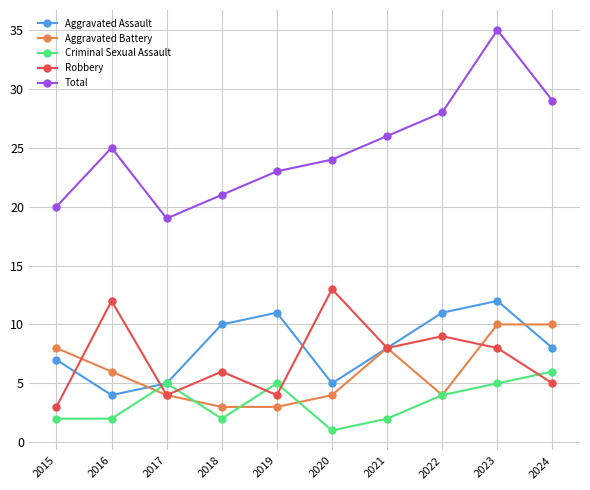

What is the difference between the second highest and second lowest values in the Total series?

9